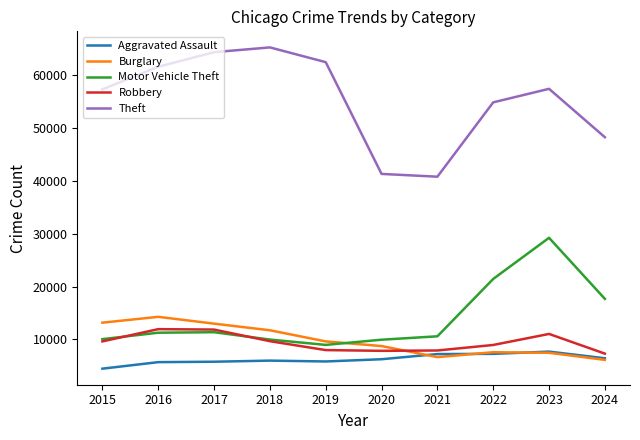

Is the value of Theft at 2018 greater than the value of Motor Vehicle Theft at 2021?

Yes